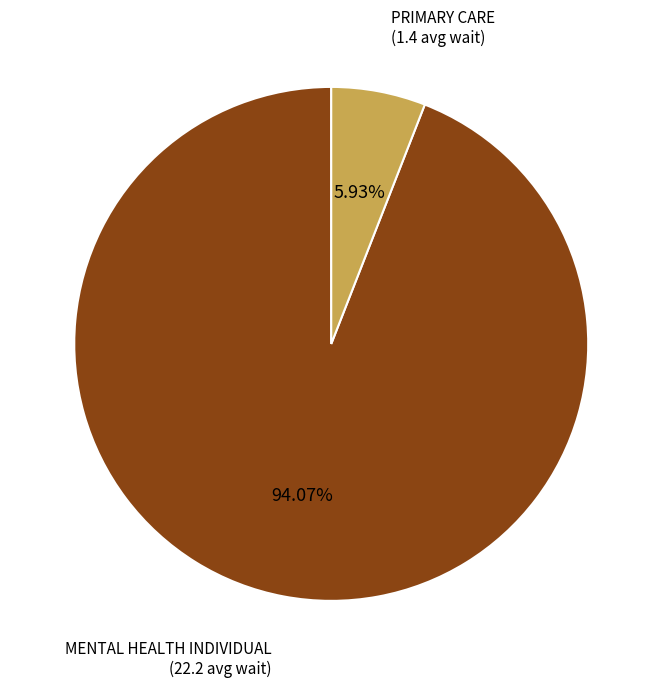

True or false: PRIMARY CARE accounts for 6% of the total.

True